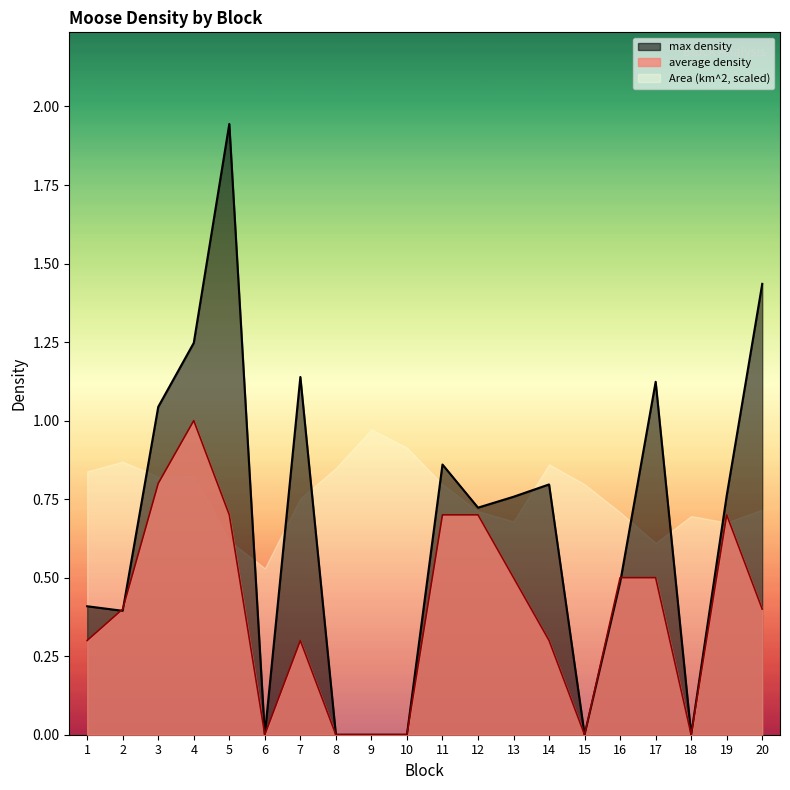

What is the value of the max density point at the 17th from the left?

1.1